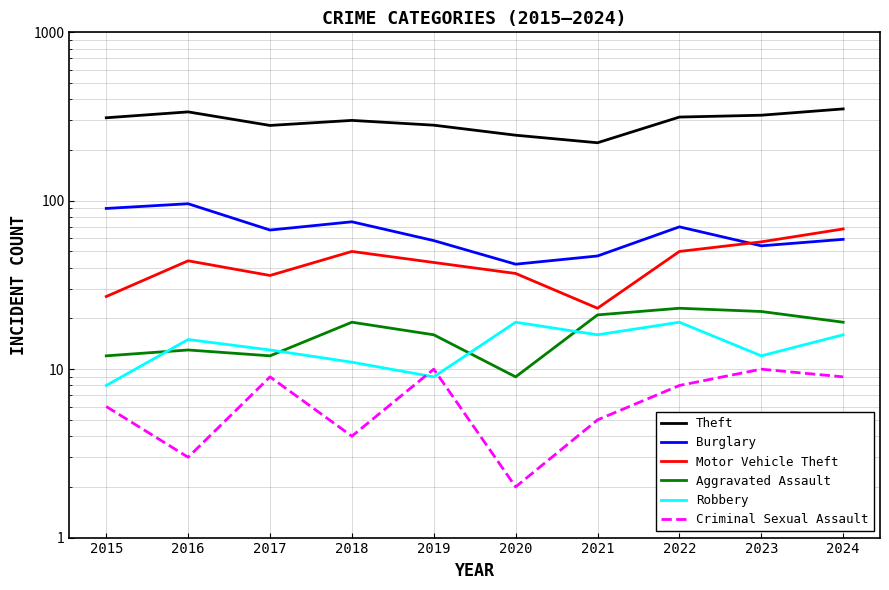

True or false: Burglary has more than 1 points higher than both neighbors.

True